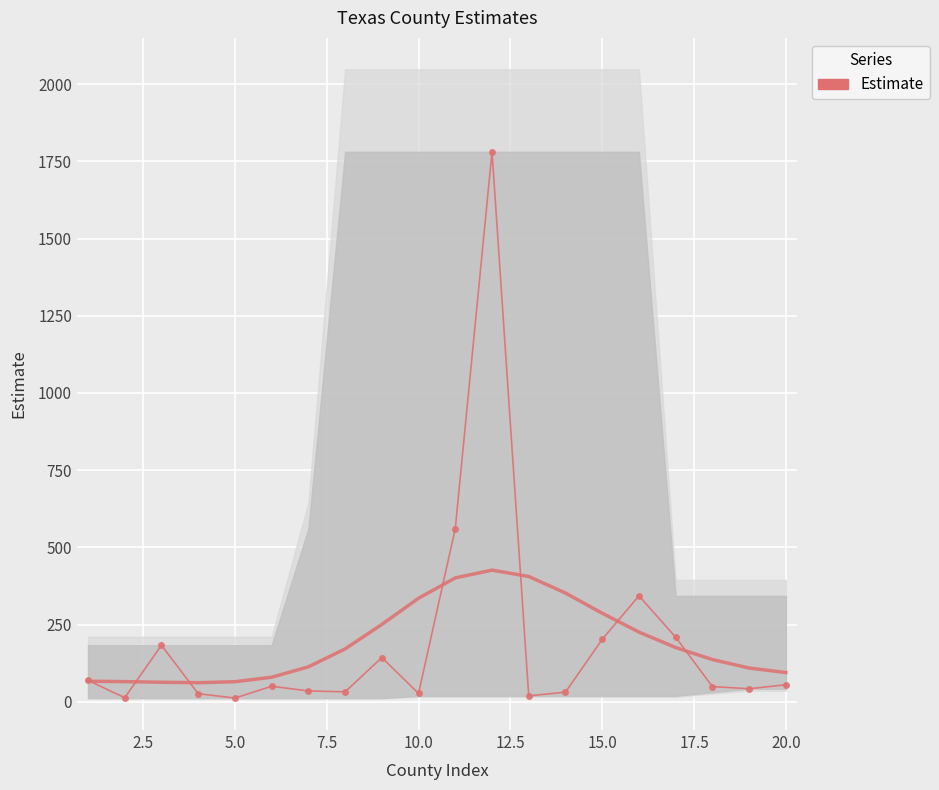

How many lines are shown in the chart?

1